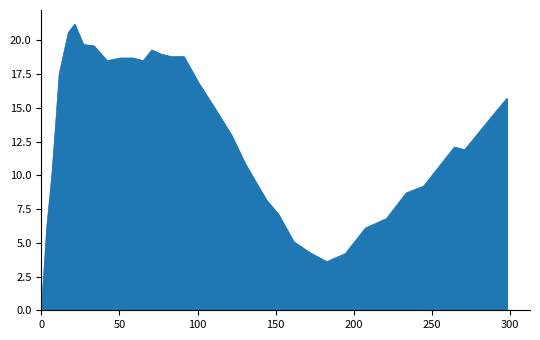

What is the maximum value shown in the chart?

21.2